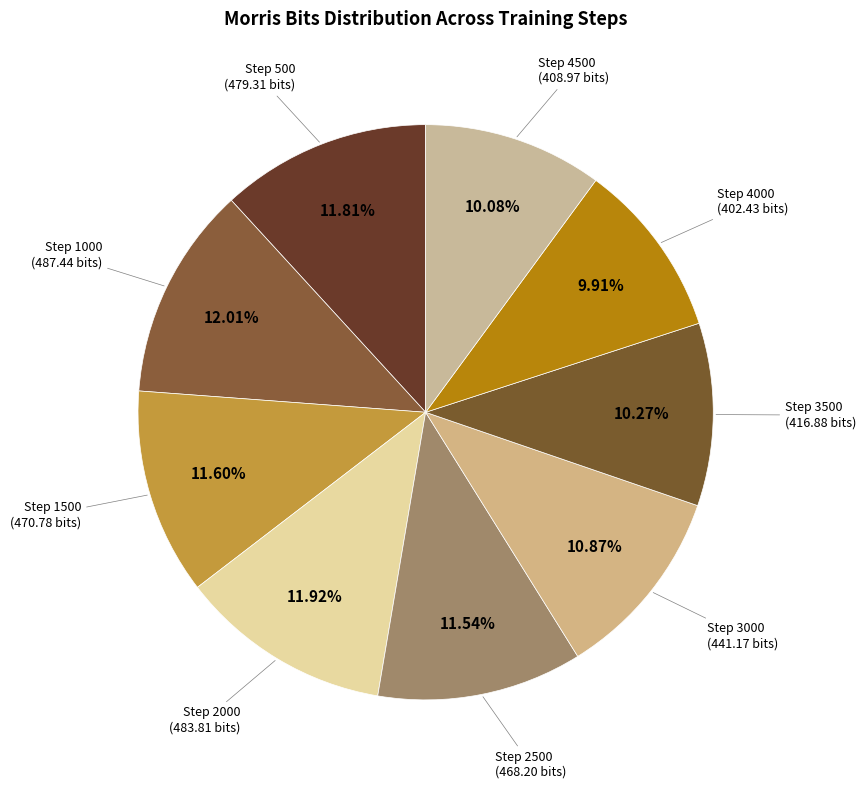

To the nearest percent, what is the difference between the Step 3500 and Step 2000 slice percentages?

2%